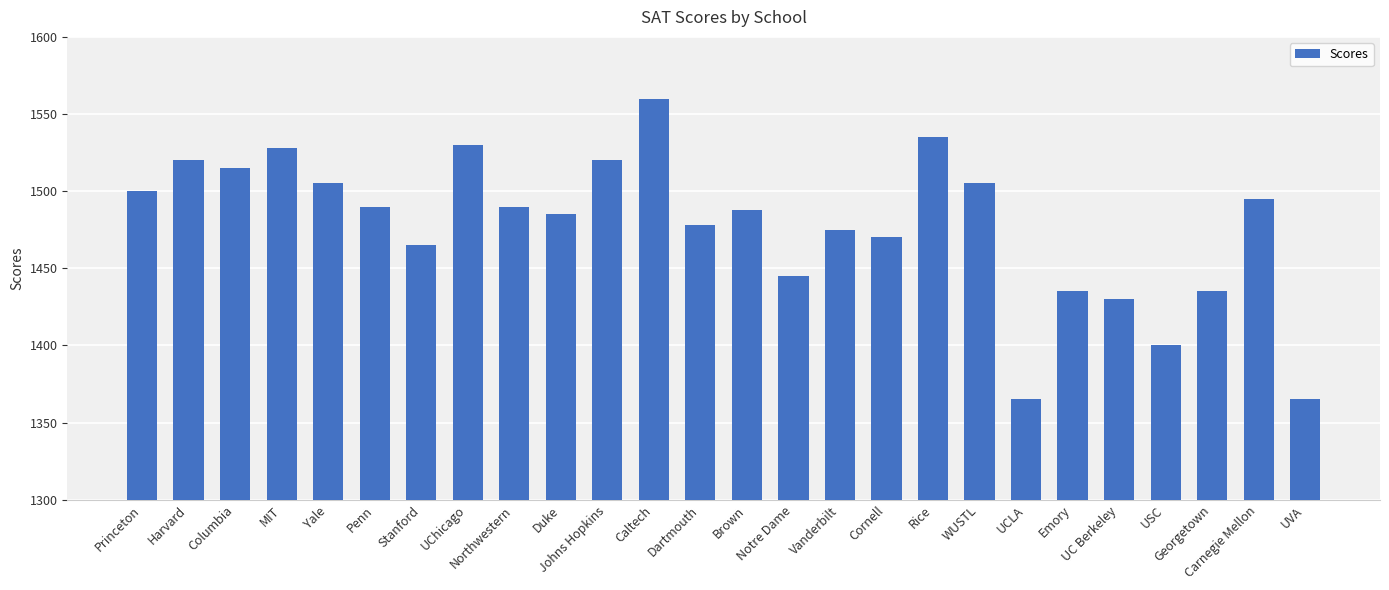

What is the label of the 16th bar from the right?

Johns Hopkins